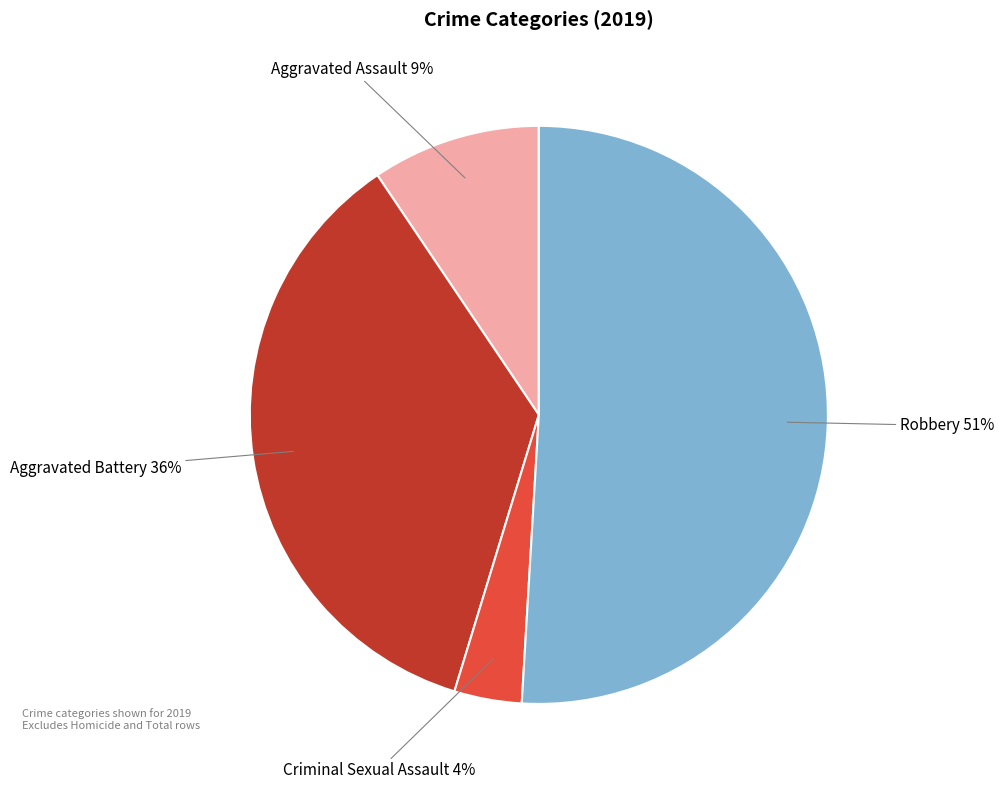

Which slice is the smallest?

Criminal Sexual Assault